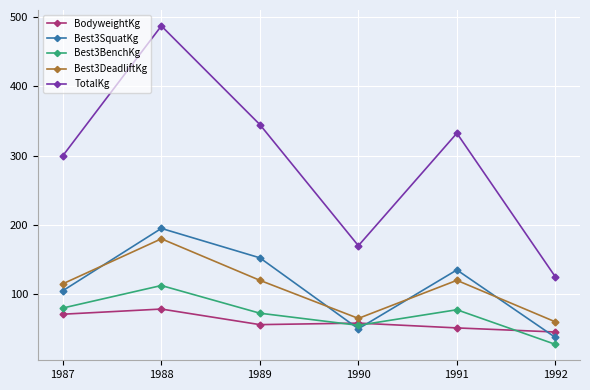

Does the chart have visible grid lines?

Yes